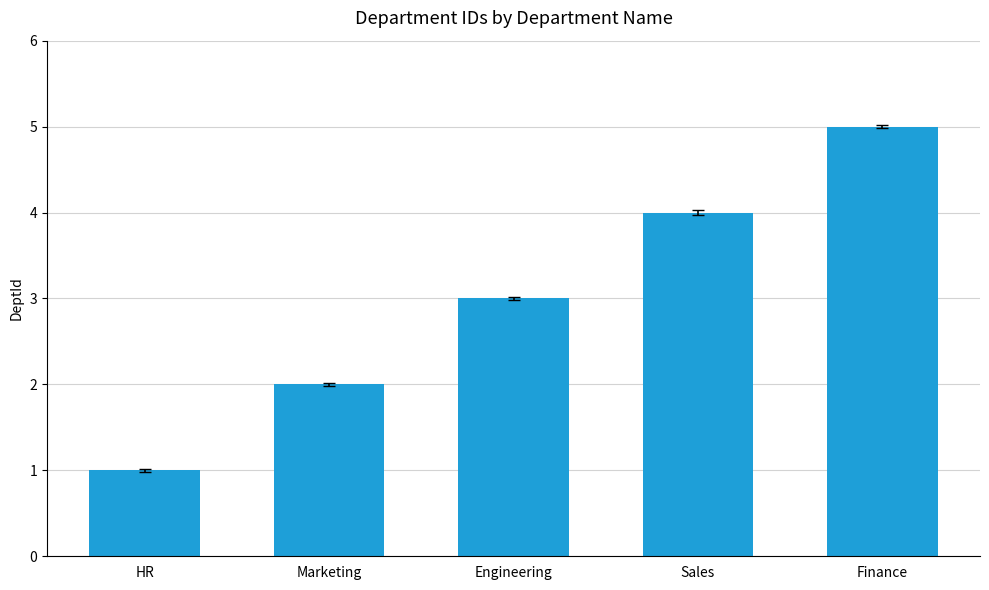

Are the bars horizontal?

No